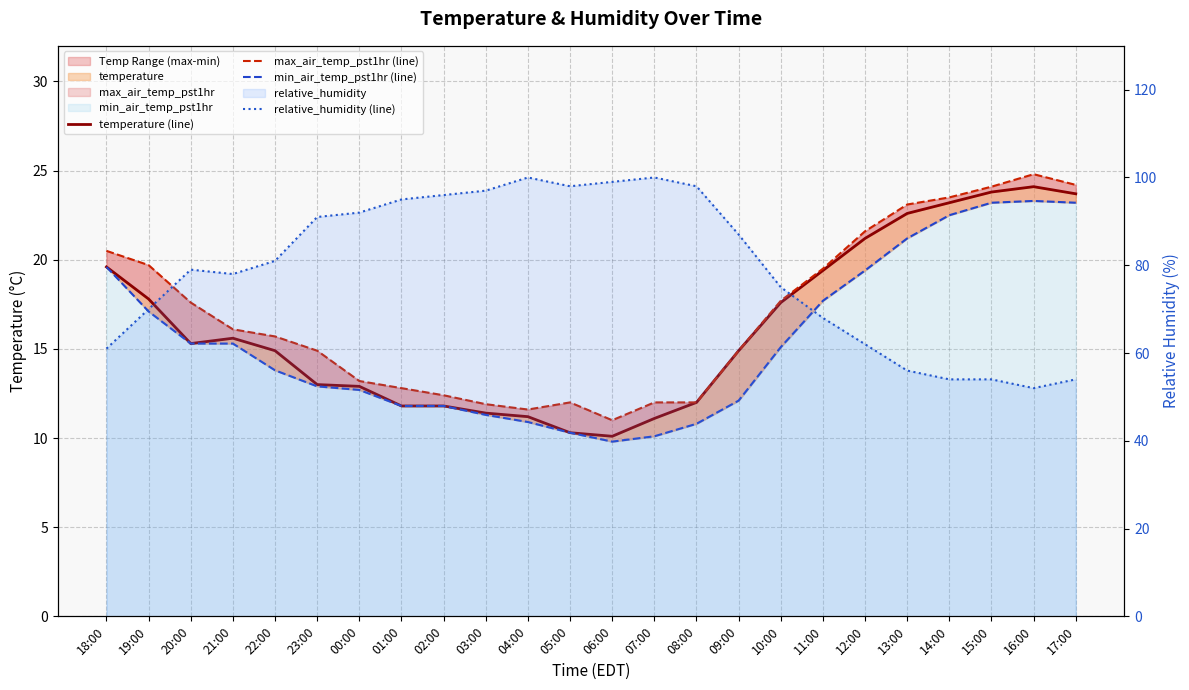

Where is the first local maximum for temperature (line)?

21:00